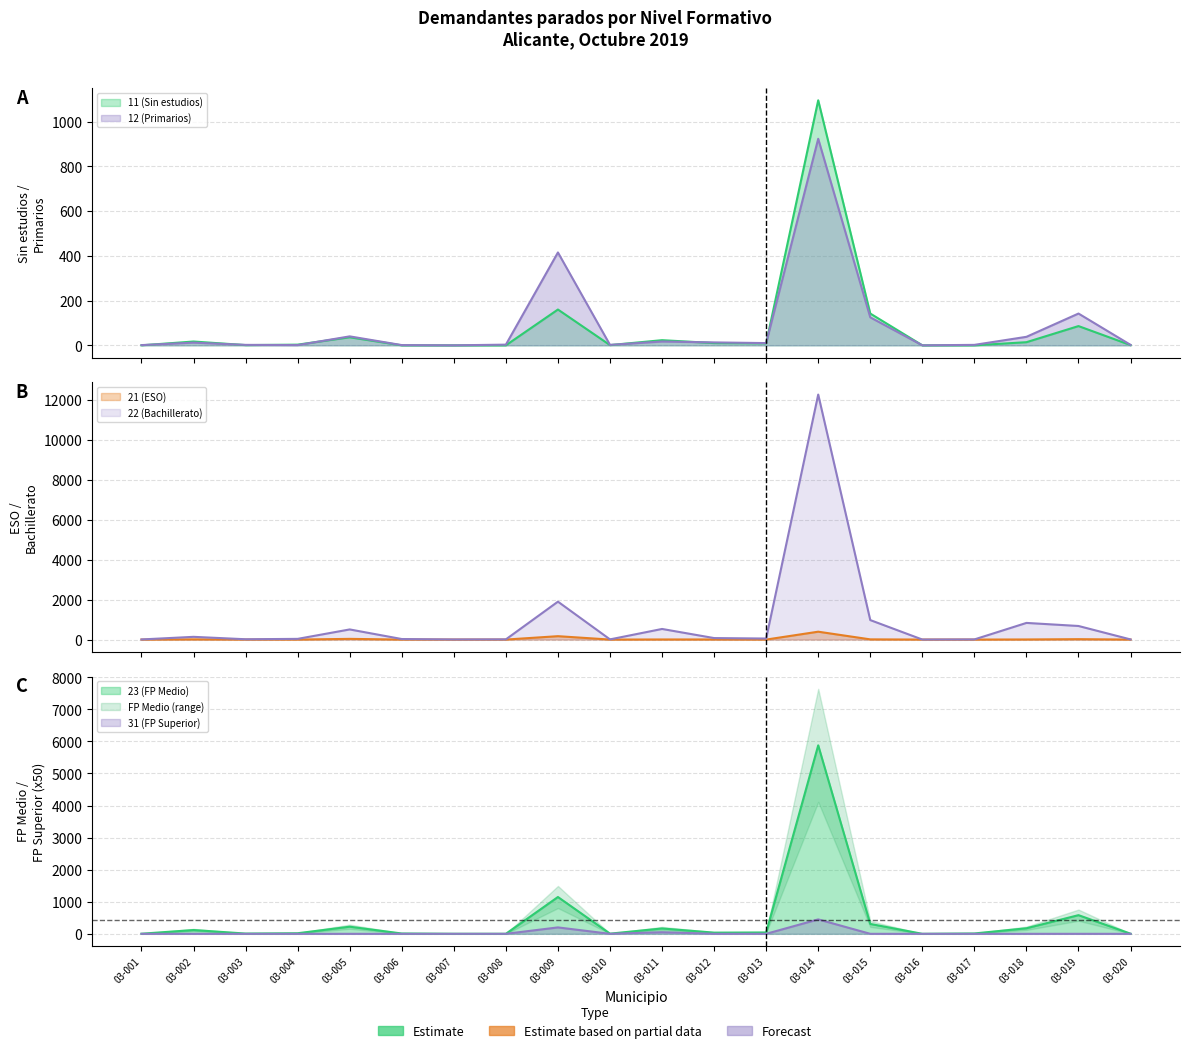

The value of 11 (Sin estudios) at 03-007 is -411. True or false?

False